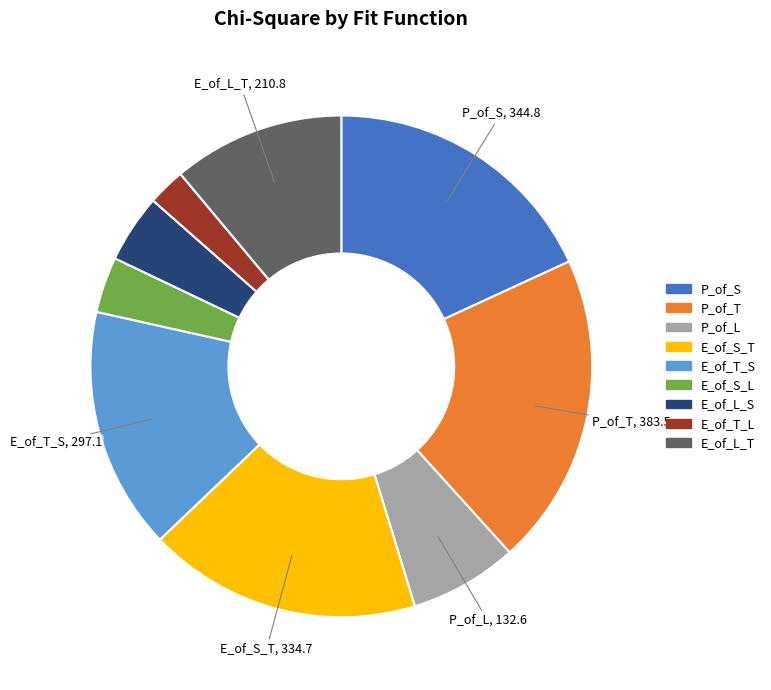

Is there a majority slice in this chart?

No